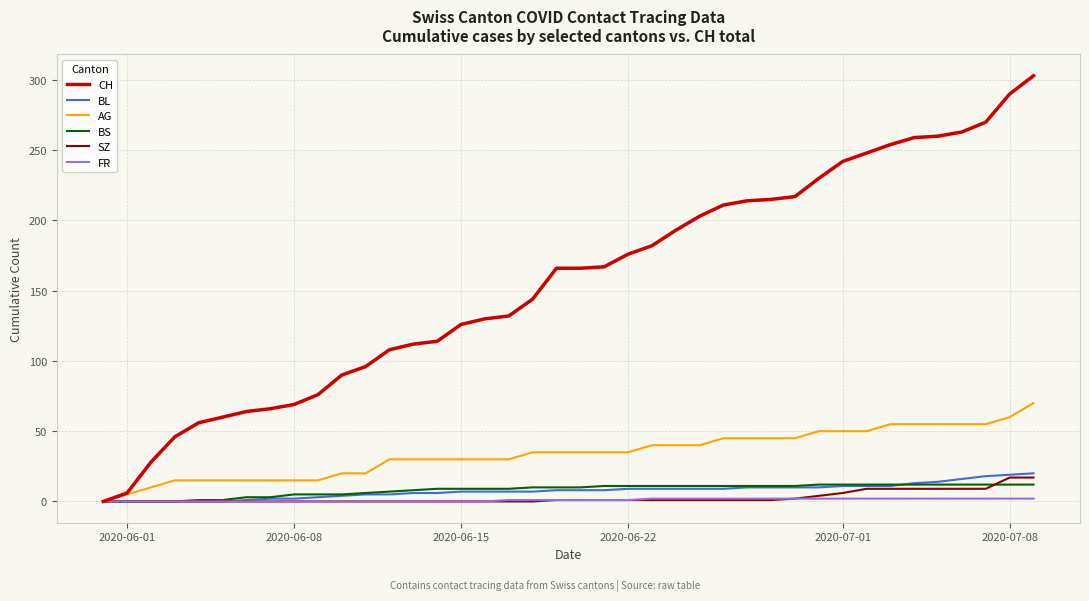

Which series has the largest total across all categories?

CH